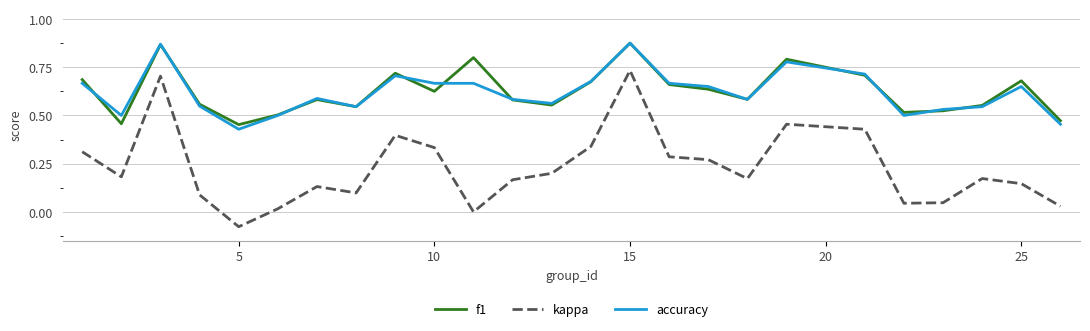

True or false: f1 and kappa intersect in this chart.

False